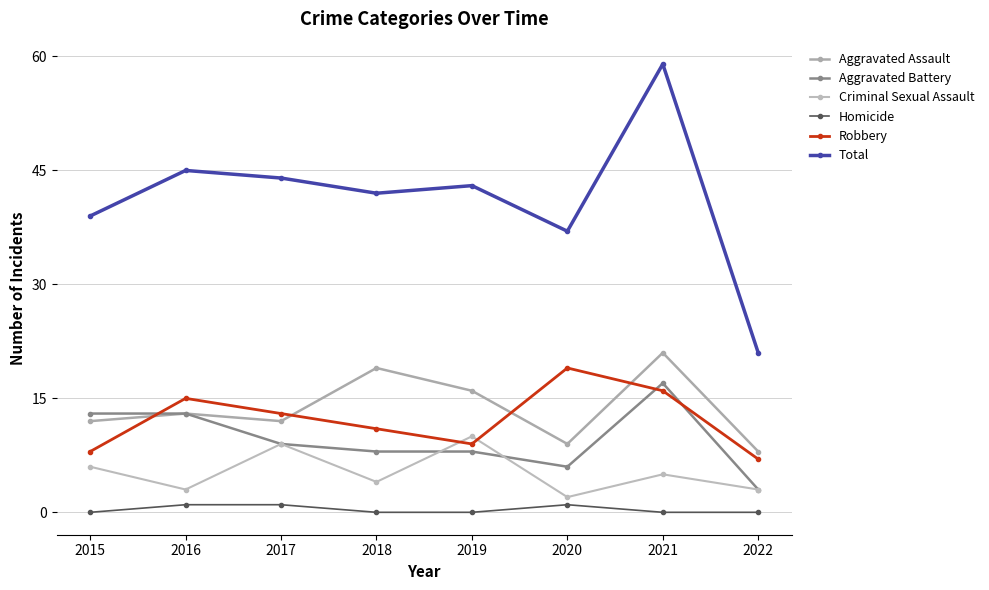

What is the sum of the Robbery values at 2022 and 2015?

15